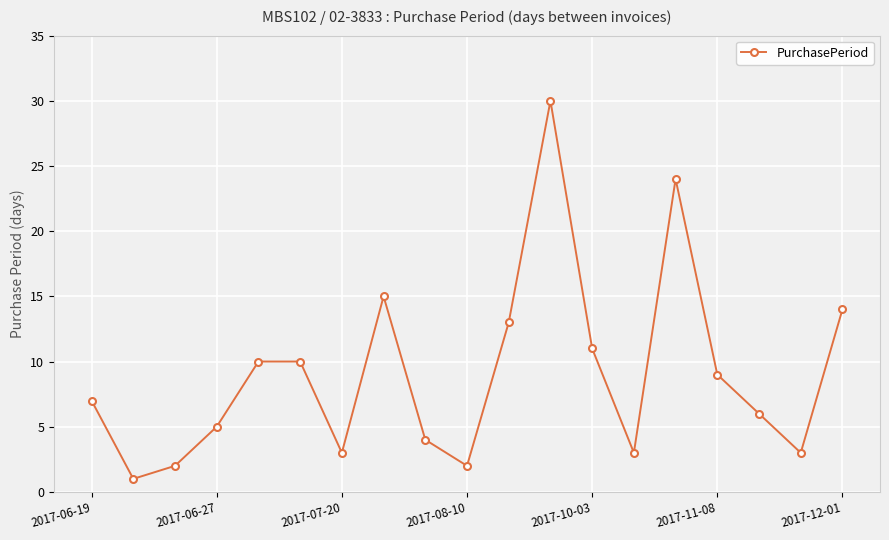

What is the difference between the second highest and minimum values?

23